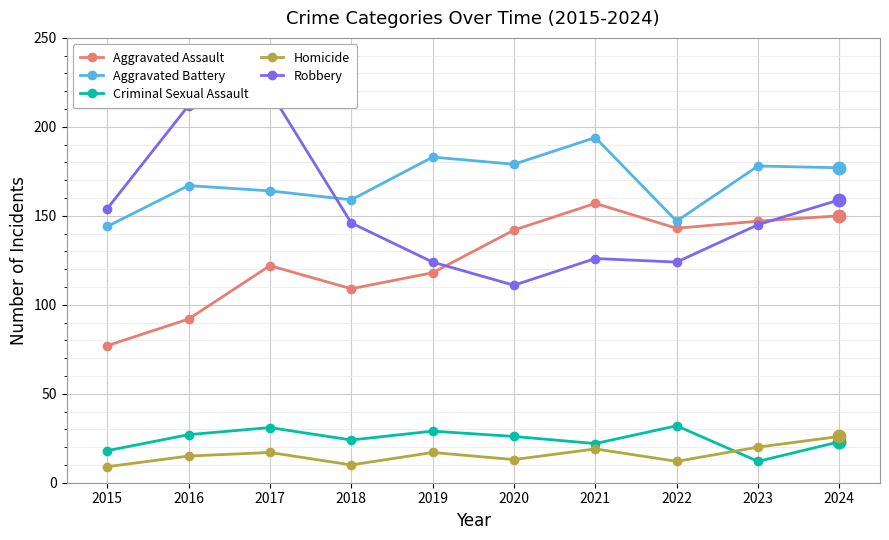

At which label does Robbery first exceed 146?

2015